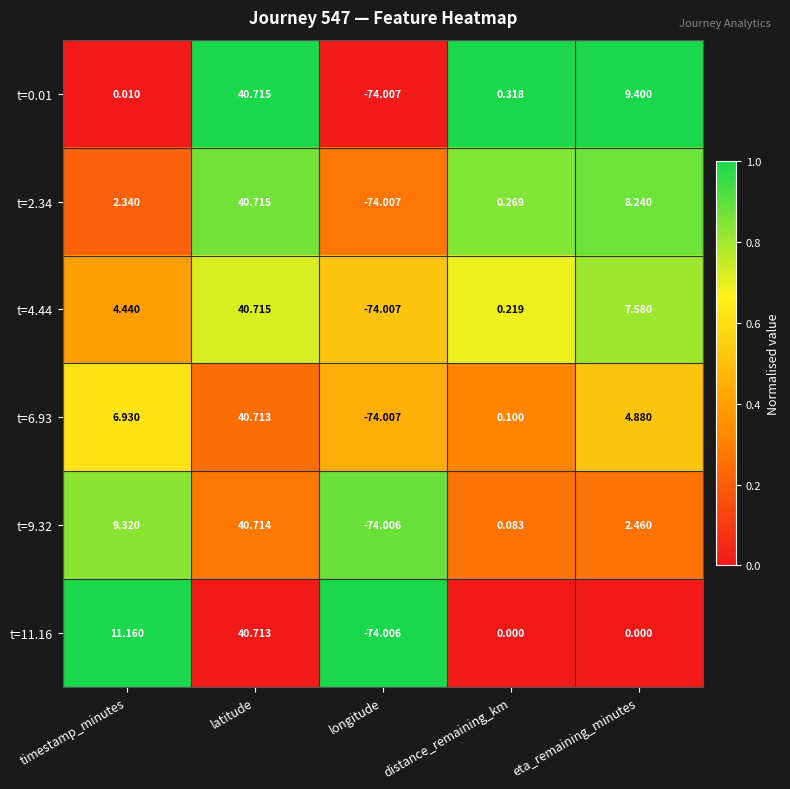

Count the number of categories in the chart.

5